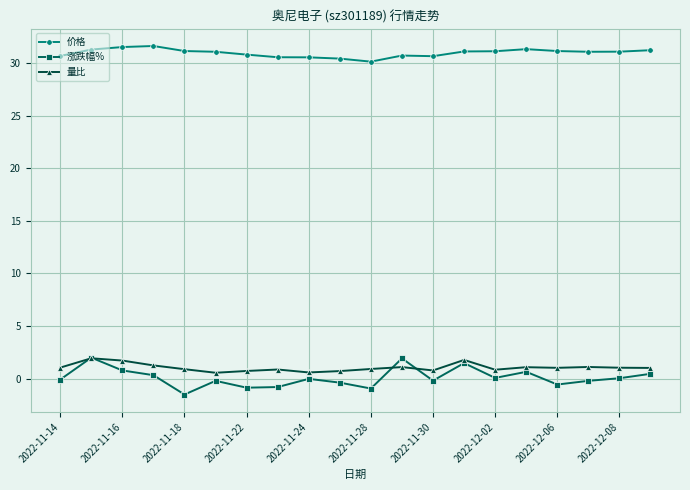

True or false: 价格 has more than 0 interior local peaks.

True